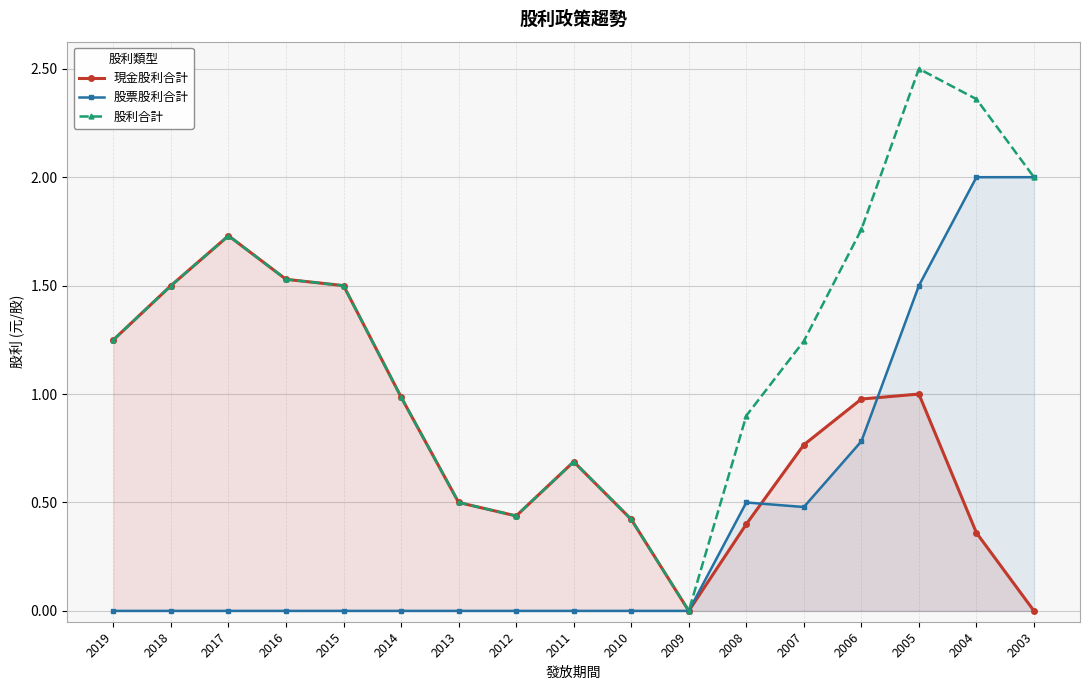

How many data points in 股利合計 are less than 1?

7